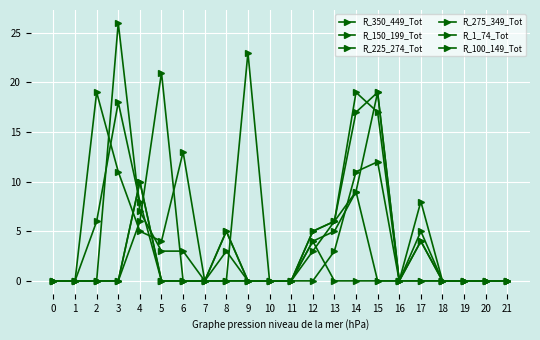

Which series has the largest range (max minus min)?

R_100_149_Tot